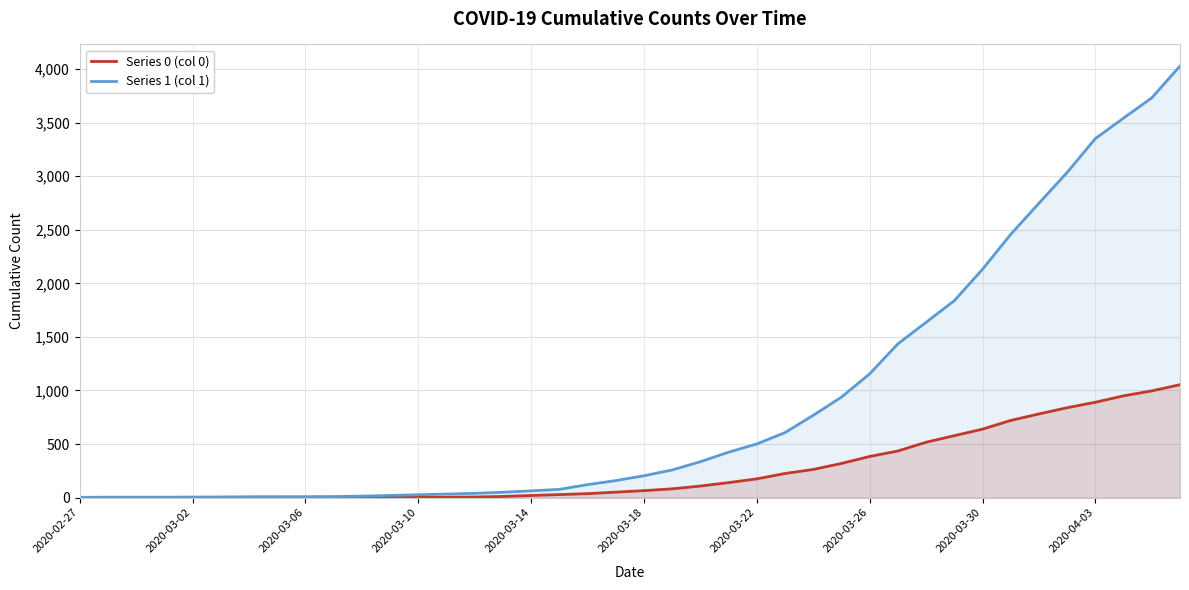

Is the value of Series 1 (col 1) at 35 greater than the value of Series 0 (col 0) at 21?

Yes